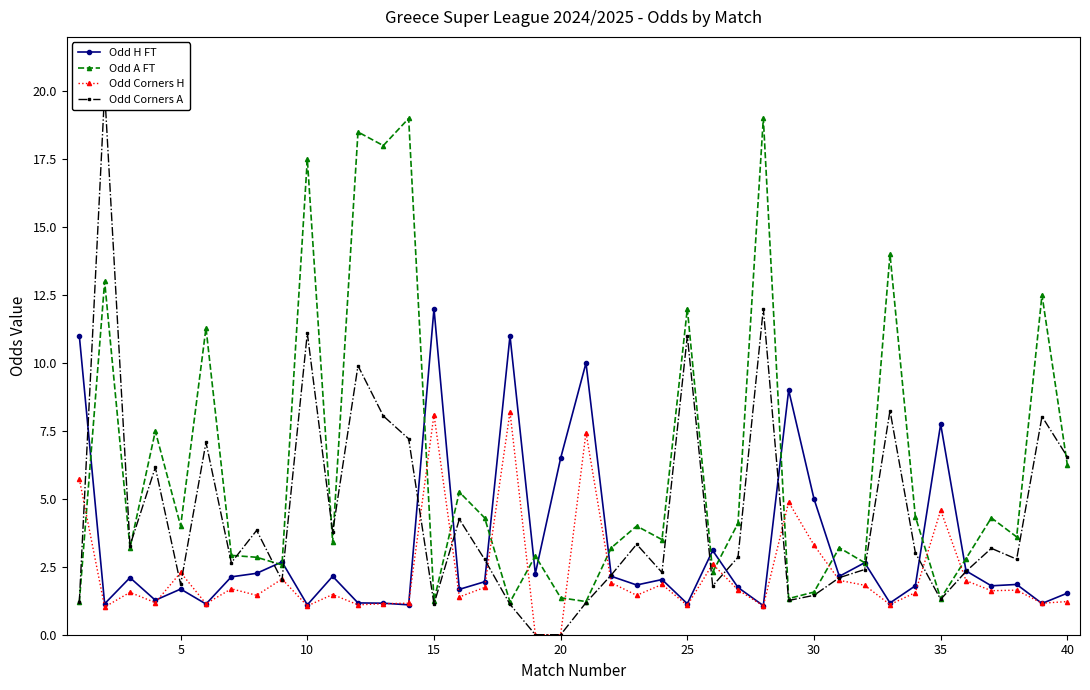

What is the minimum value for Odd A FT?

1.2